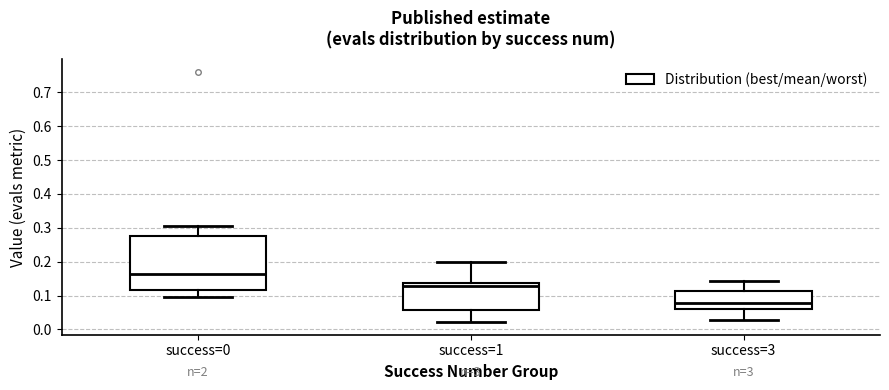

Which box's median line is the highest?

success=0